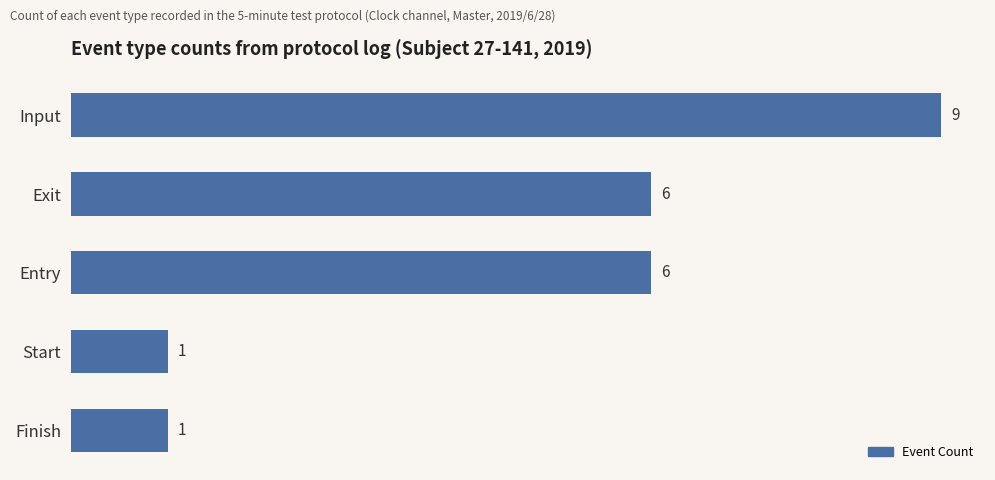

What is the minimum value shown in the chart?

1